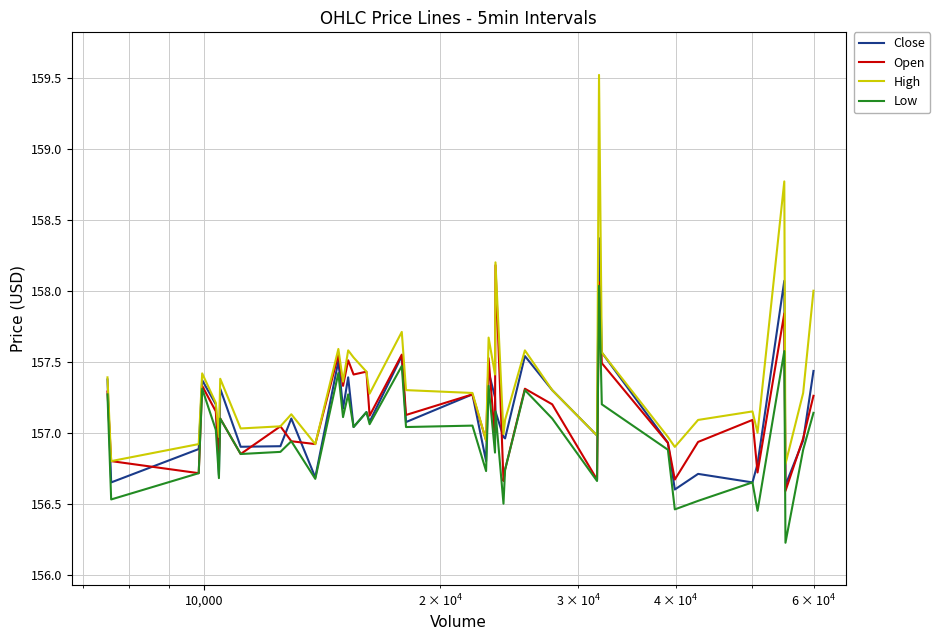

Which series has the largest range (max minus min)?

High